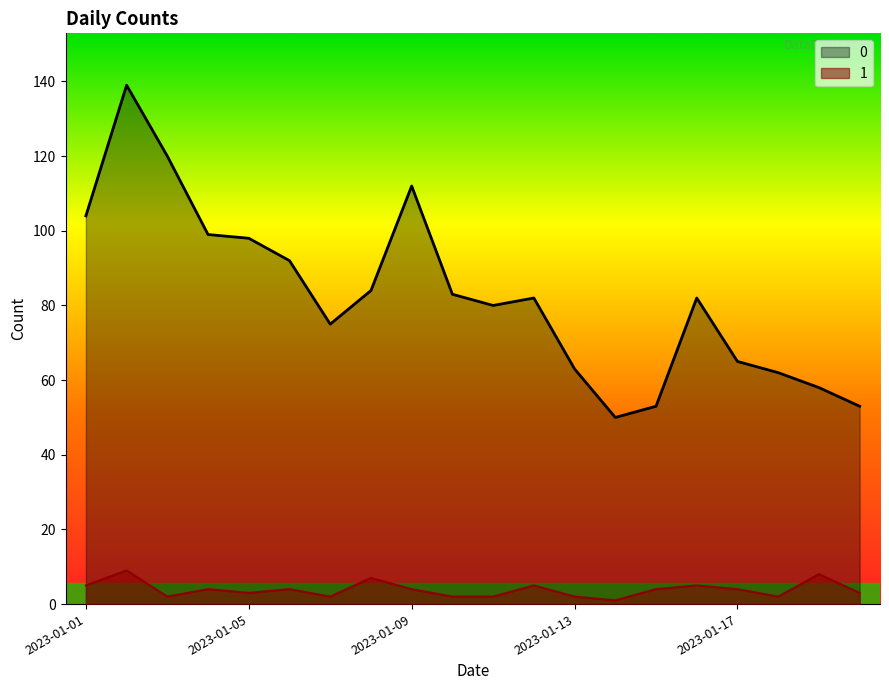

In 0, how many points are higher than both neighbors (excluding endpoints)?

4